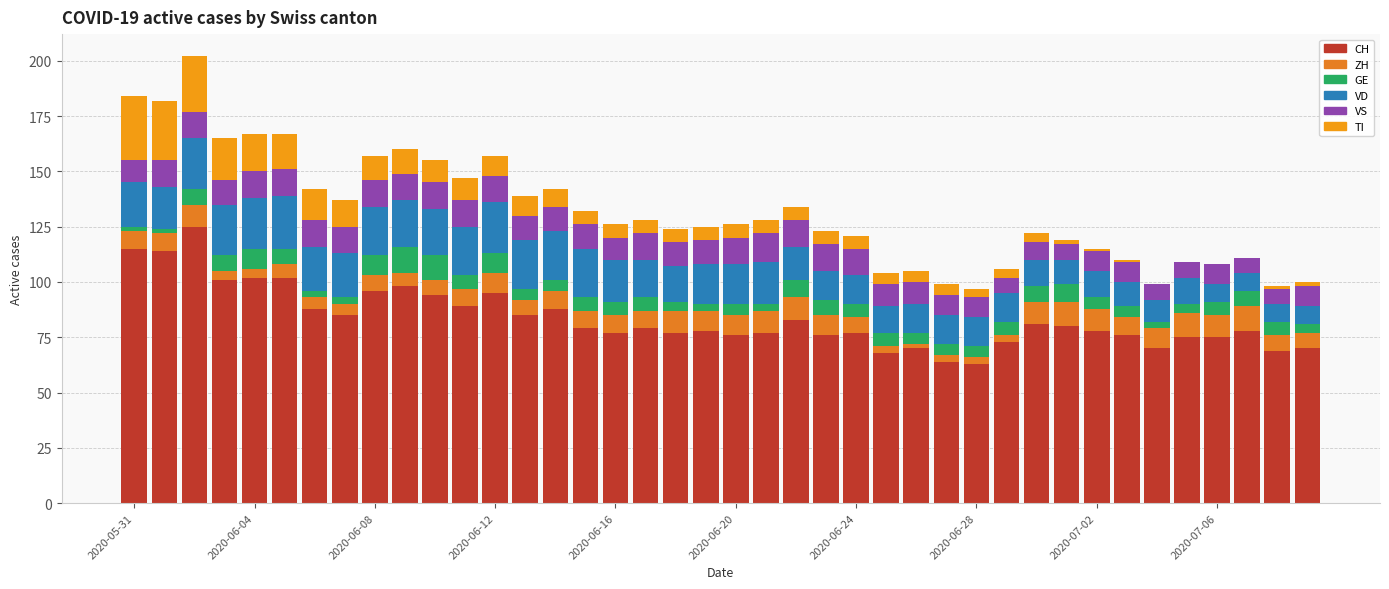

What are all the series names shown in the legend?

CH, ZH, GE, VD, VS, TI